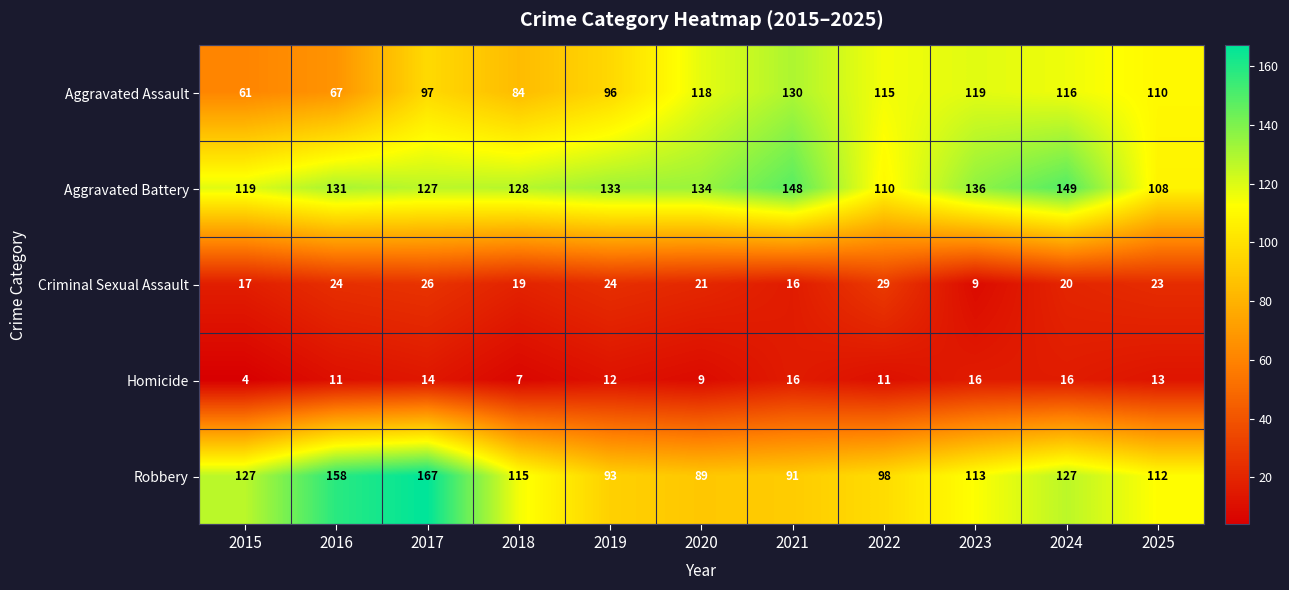

Read the Robbery value at 2024, to the nearest 5.

125